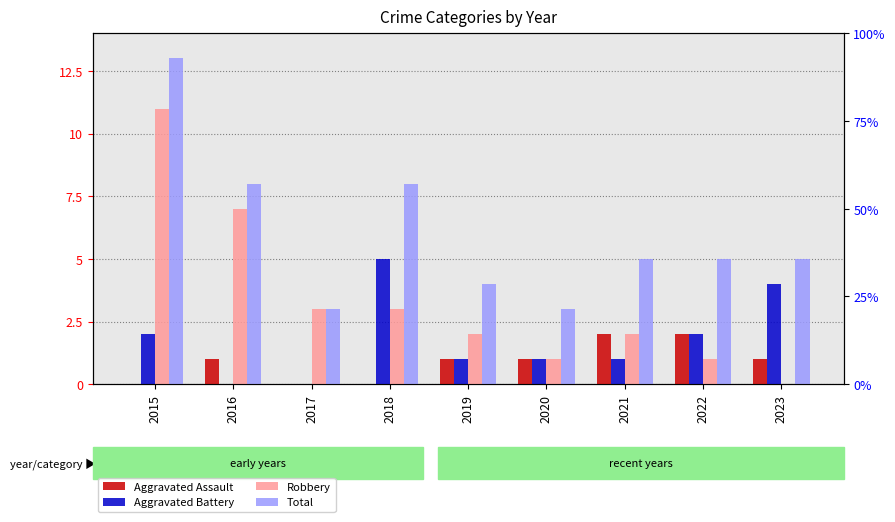

Where does the Robbery series first go above 2?

2015